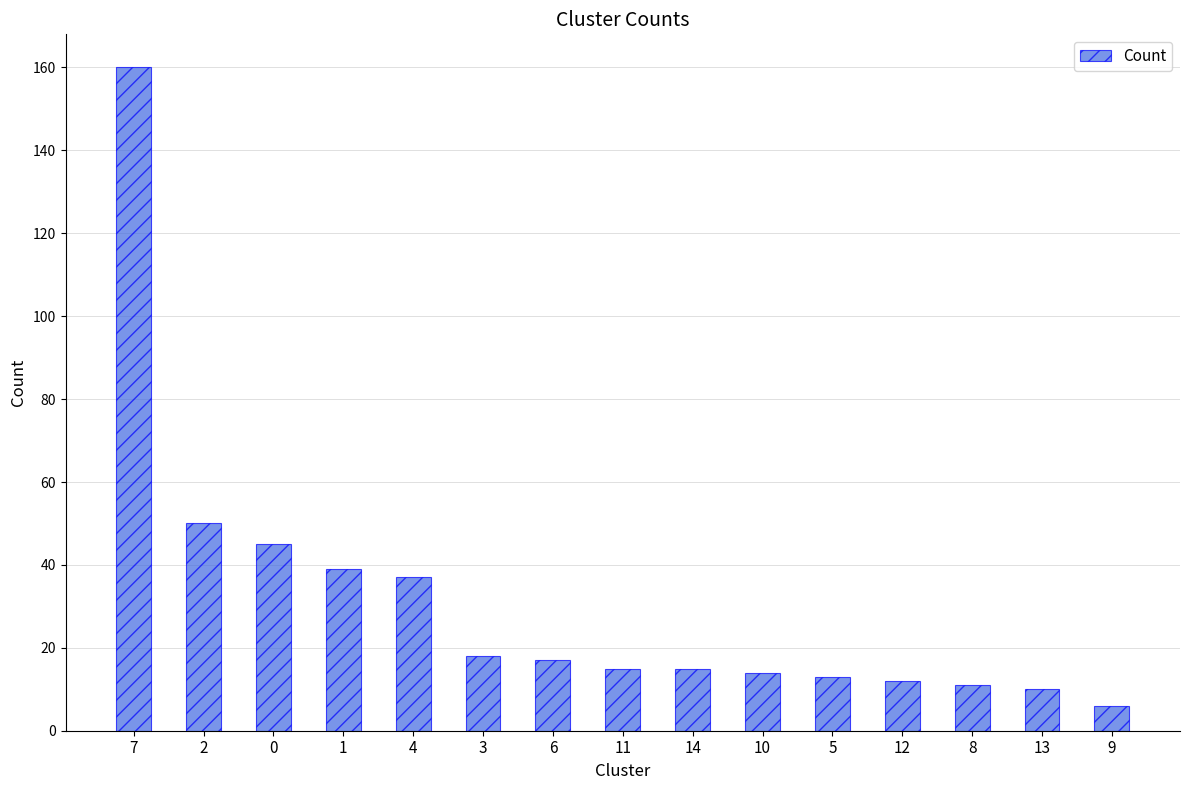

What is the label of the 3rd bar from the right?

8